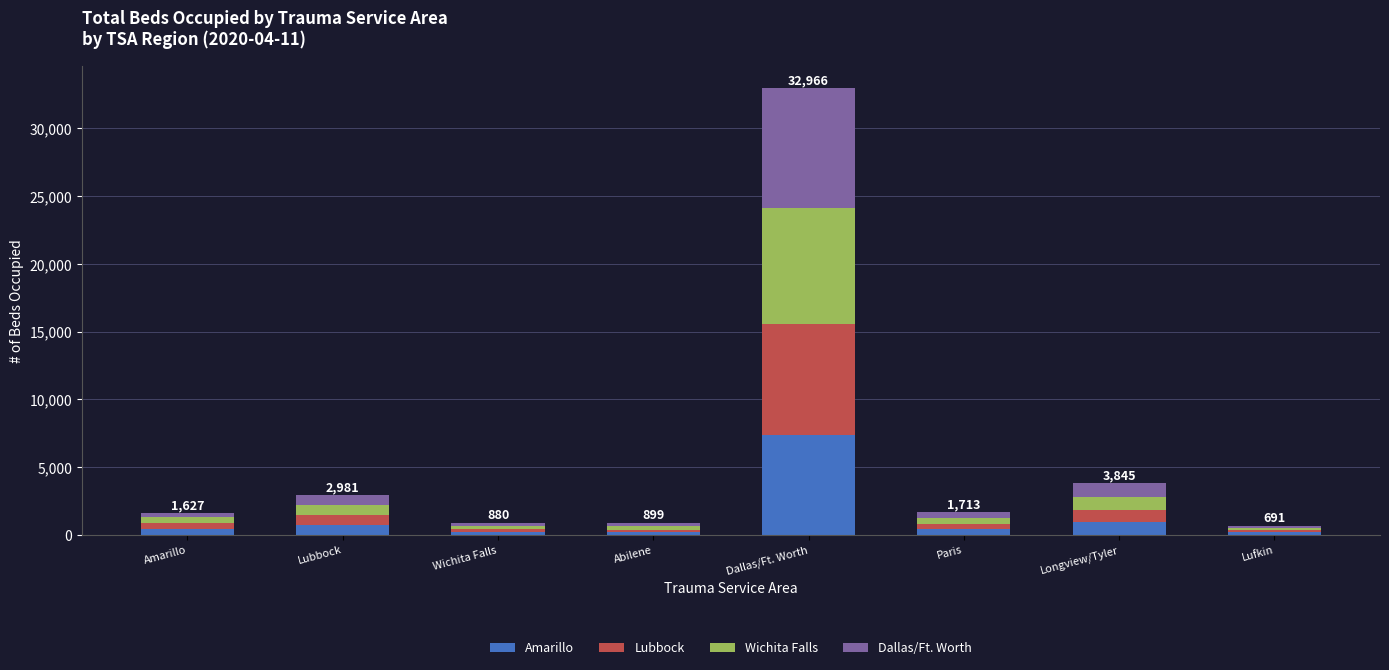

What is the total value across all series at Longview/Tyler?

3845